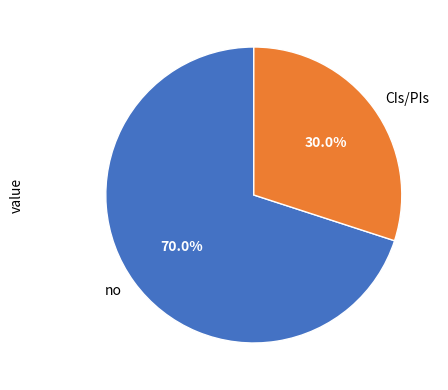

What is the total percentage of no and CIs/PIs?

100.0%